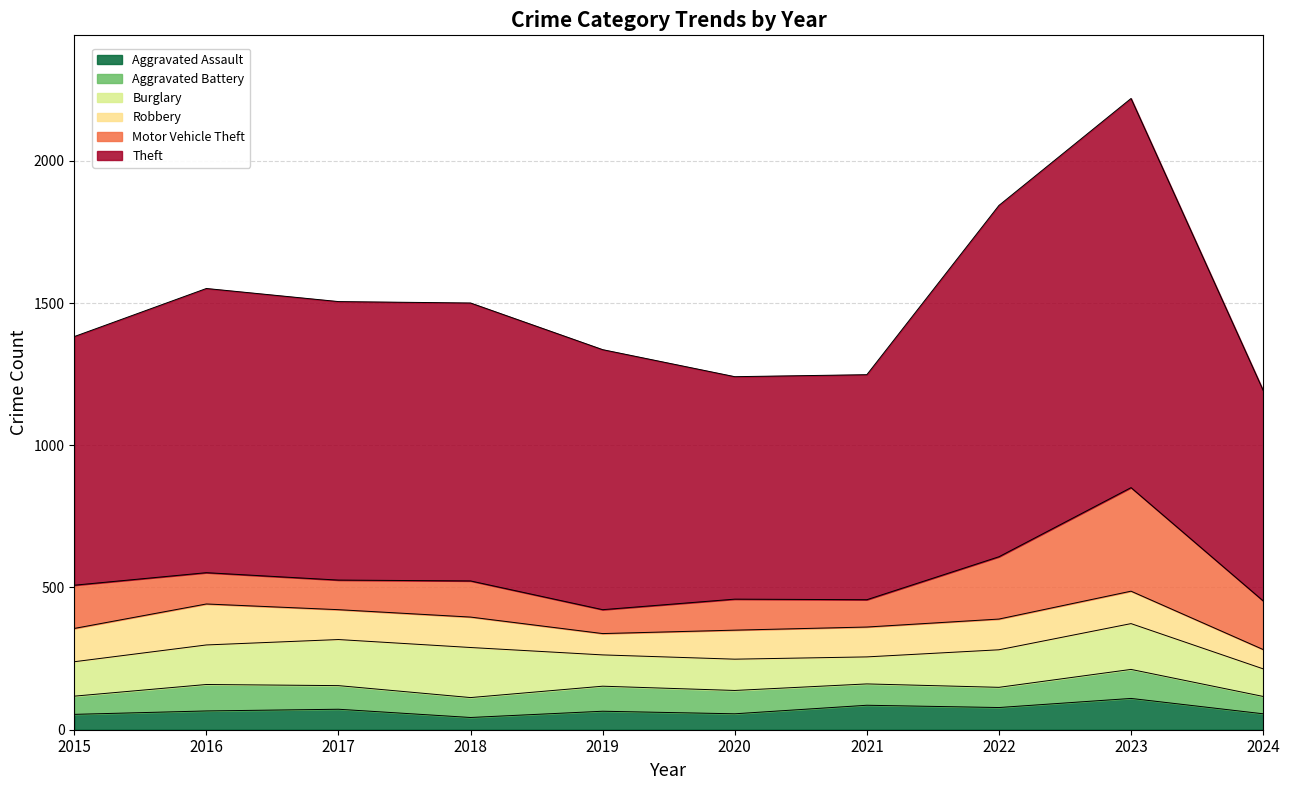

Between 2016 and 2019, which series saw the biggest shift?

Theft